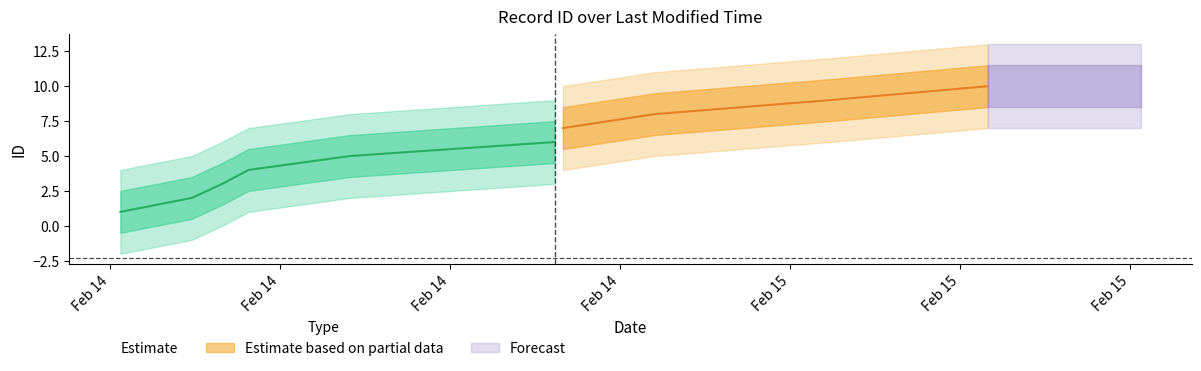

Approximately how many times larger is the value at 2022-02-14T20:49:09 compared to 2022-02-15T00:55:51?

0.9